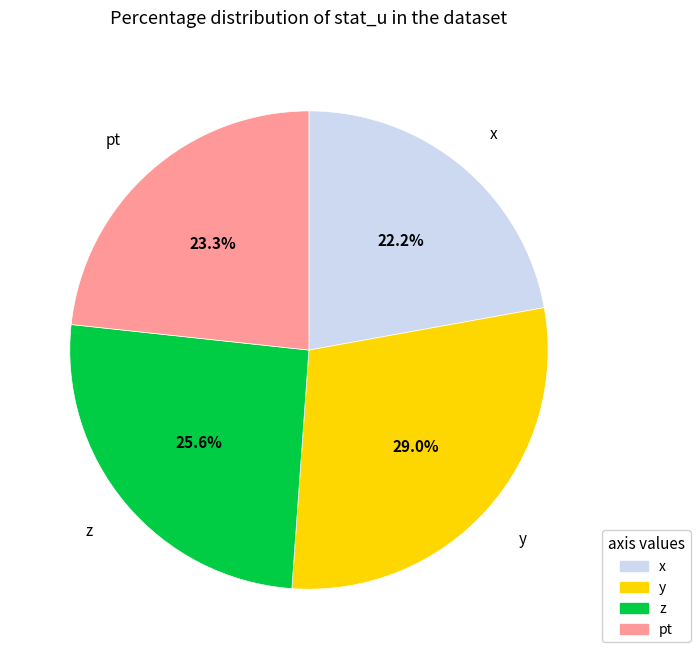

Rank the categories by value from highest to lowest.

y, z, pt, x